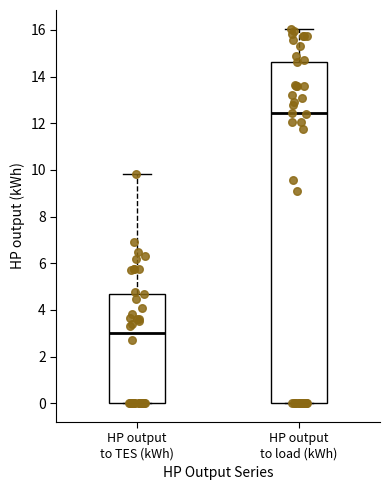

Reading left to right, read every box against the y-axis: the position of its median line, the range the box covers, and the ends of its whiskers. The values are not printed on the chart, so give them approximately, as read against the axis.

HP output to TES (kWh): median 3.0, box 0.0 to 4.6, whiskers 0.0 to 9.8
HP output to load (kWh): median 12.4, box 0.0 to 14.6, whiskers 0.0 to 16.0